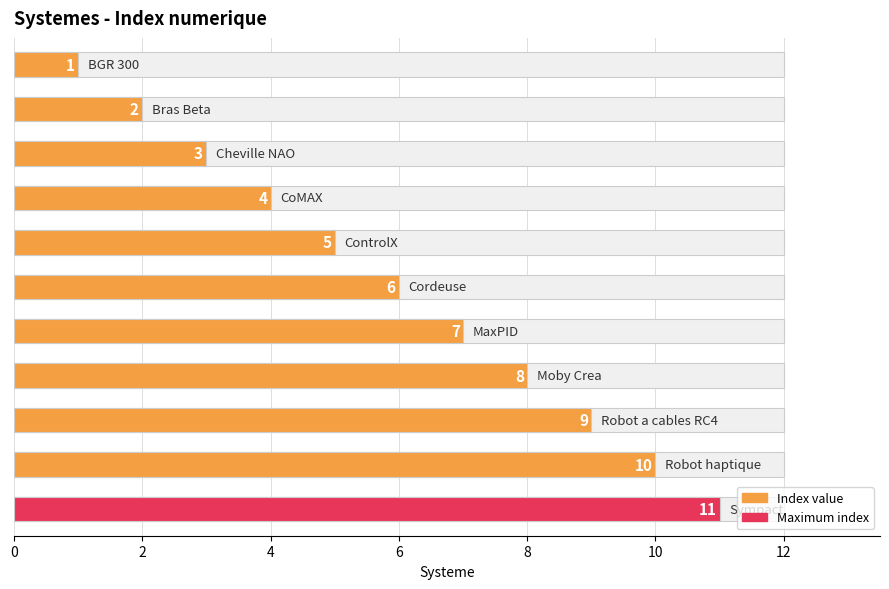

Count the number of data series in this chart.

1